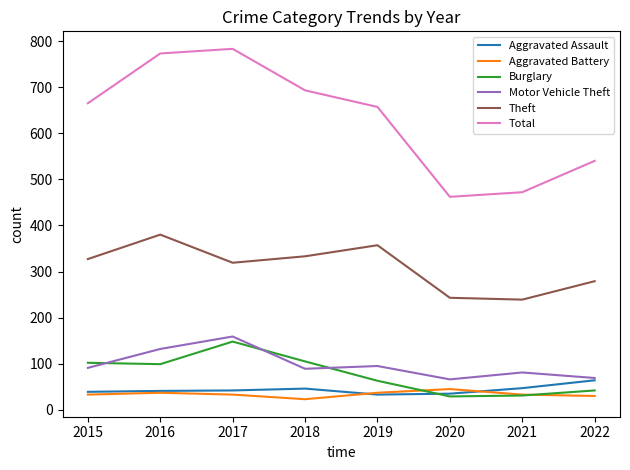

What is the sum of all Burglary values?

619